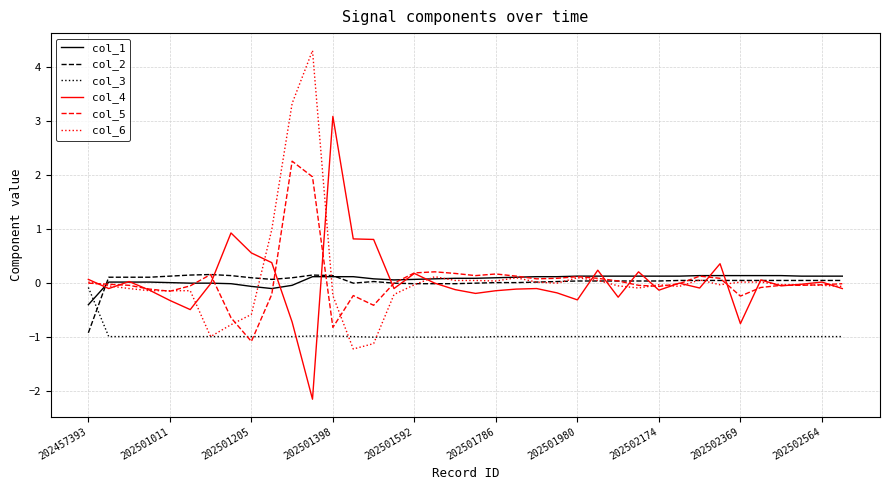

What is the lowest value of the col_2 series?

-0.9